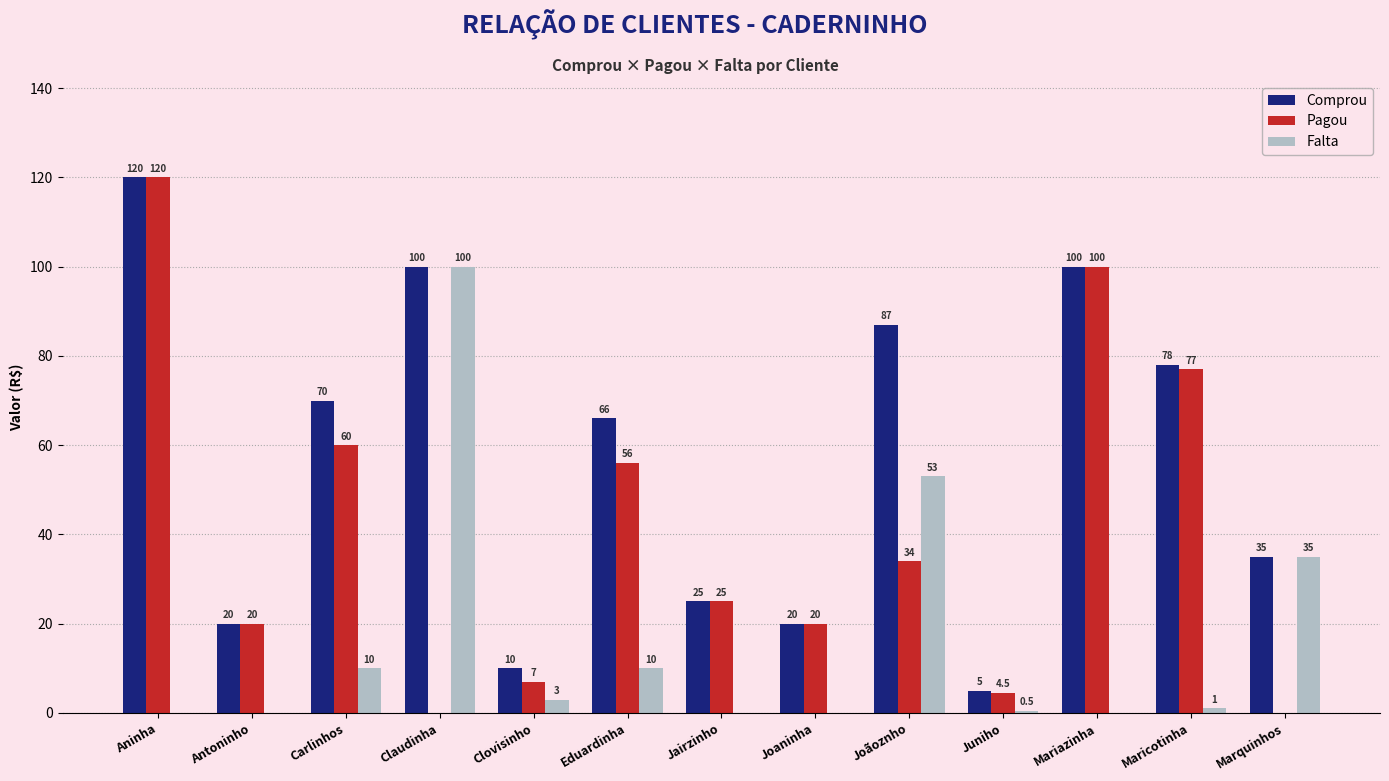

Reading right to left, extract all data points from this chart.

Comprou: 35.0	78.0	100.0	5.0	87.0	20.0	25.0	66.0	10.0	100.0	70.0	20.0	120.0
Pagou: 0.0	77.0	100.0	4.5	34.0	20.0	25.0	56.0	7.0	0.0	60.0	20.0	120.0
Falta: 35.0	1.0	0.0	0.5	53.0	0.0	0.0	10.0	3.0	100.0	10.0	0.0	0.0